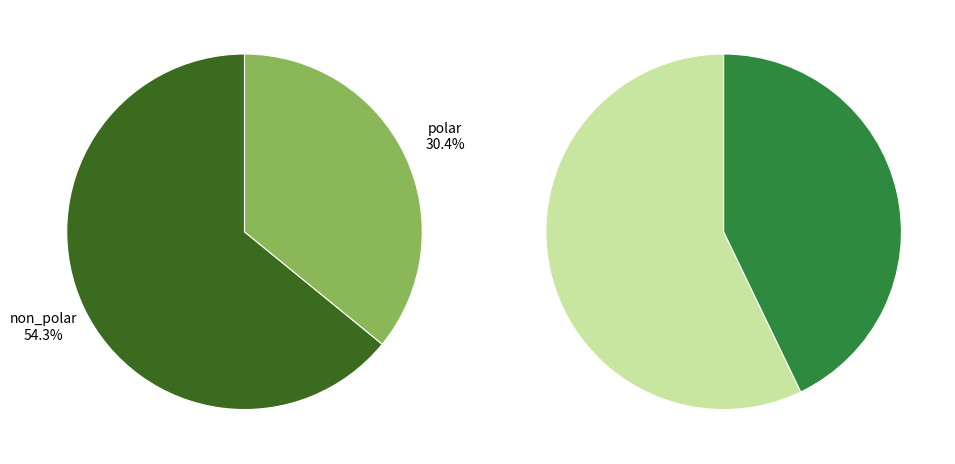

Which category has the biggest portion of the pie?

non_polar